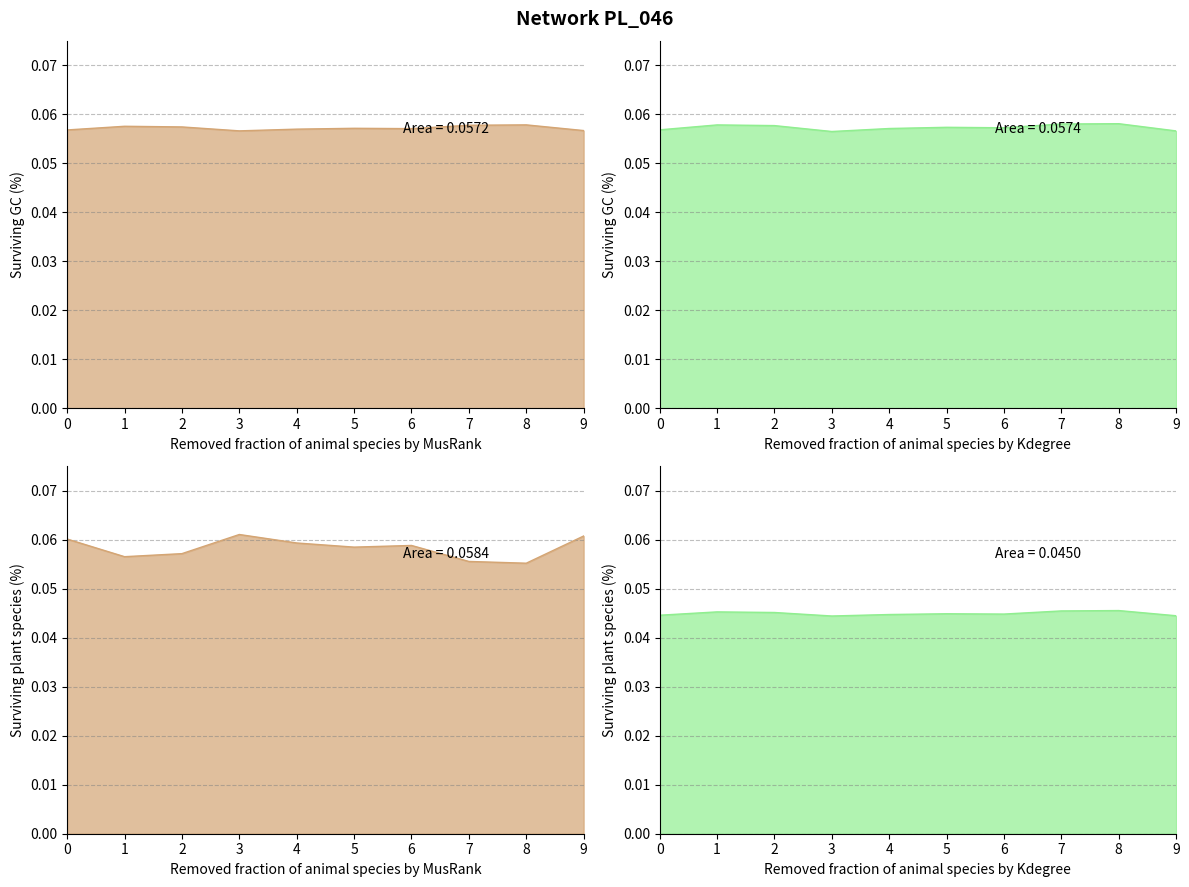

How many lines are shown in the chart?

4